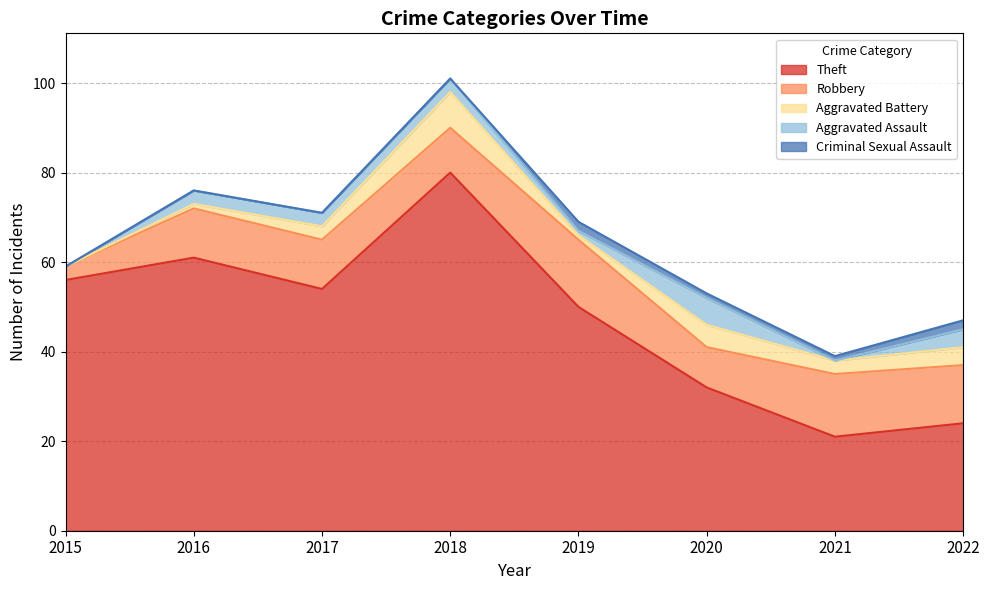

At which label is Aggravated Assault closest to 3?

2016